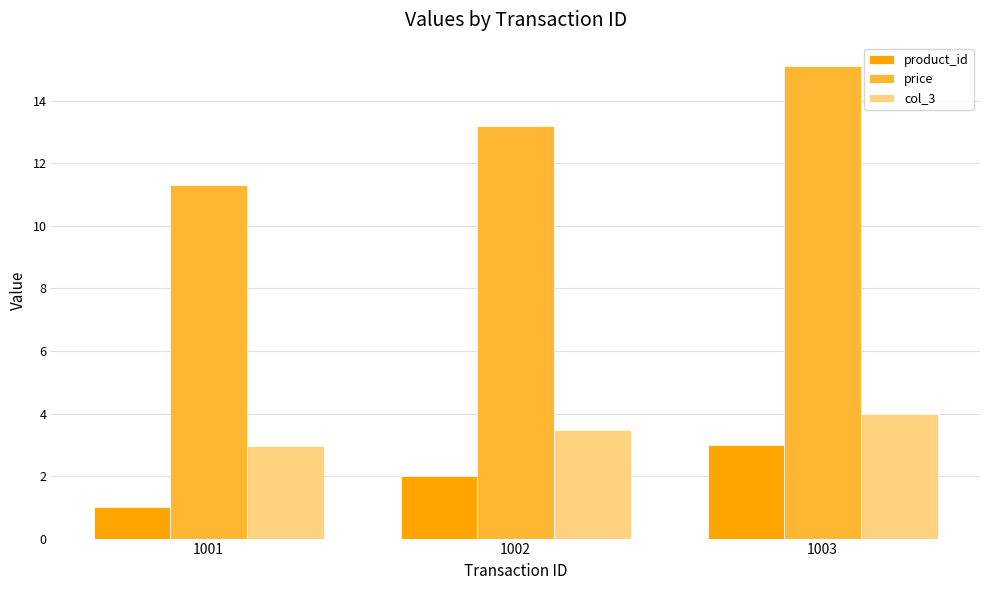

Rank the series at 1001 from highest to lowest value.

price, col_3, product_id